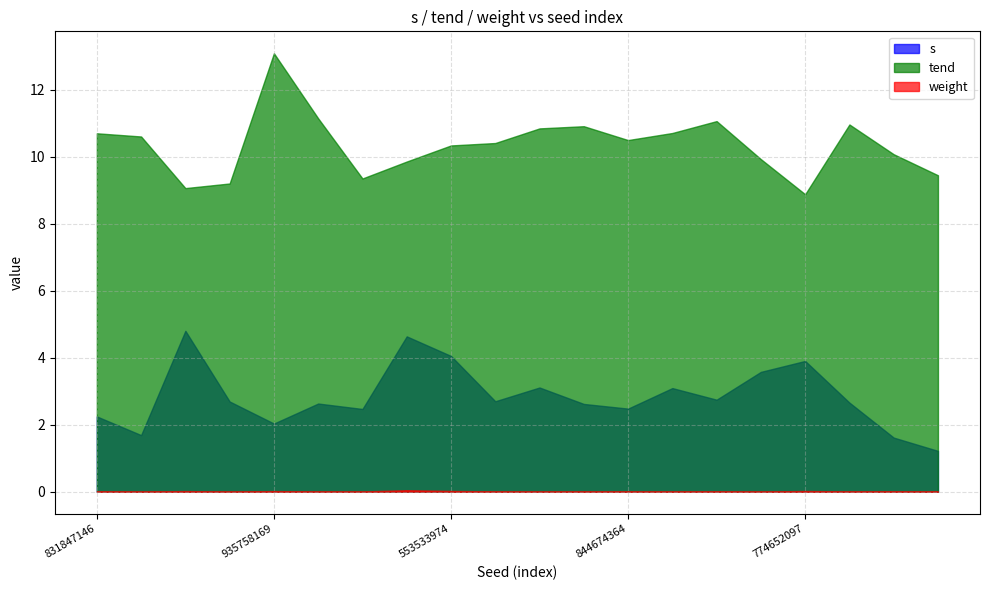

List the labels in order of weight value, smallest first.

843401656, 869999566, 735395262, 615169876, 408698186, 38831336, 785012228, 844674364, 373852762, 417350038, 10031046, 442012214, 240496402, 831847146, 724154789, 935758169, 464459384, 774652097, 553533974, 679165552